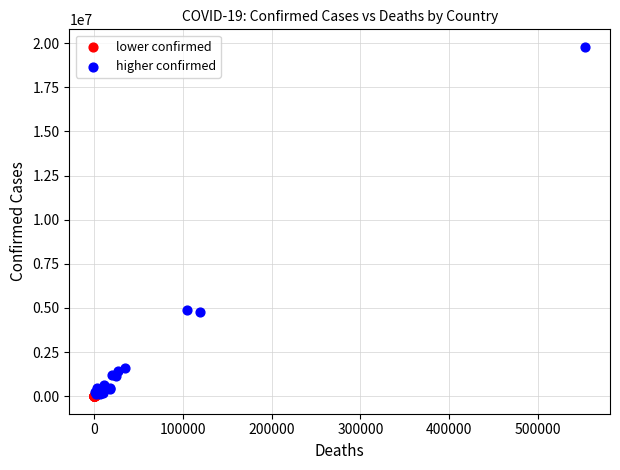

Which series has the widest spread of Y values?

higher confirmed